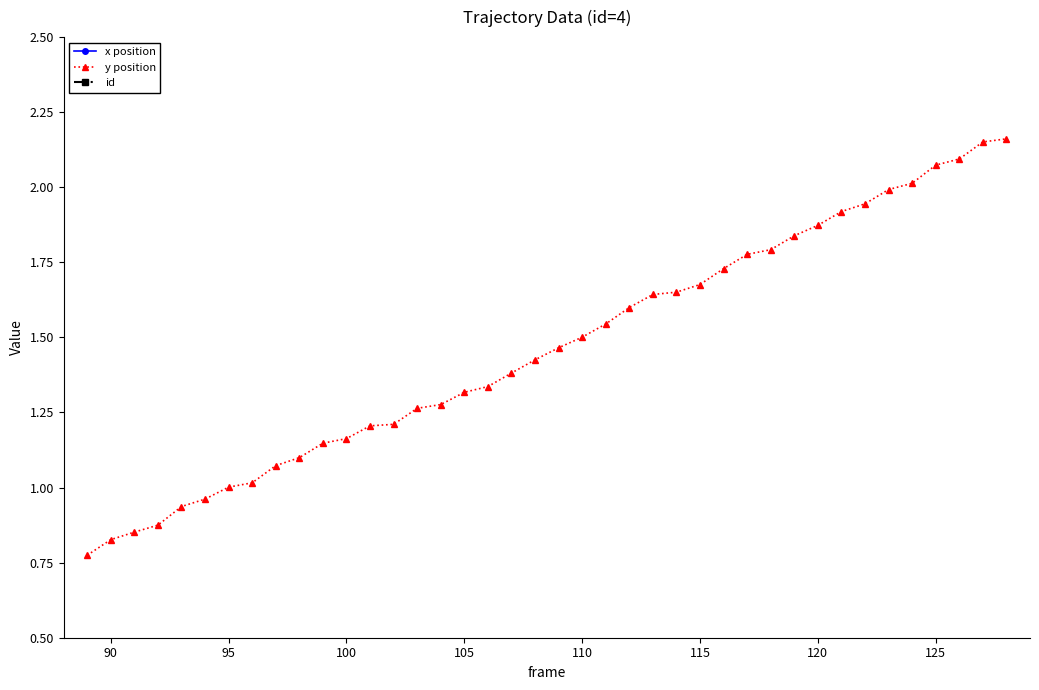

How many categories are shown in the chart?

40